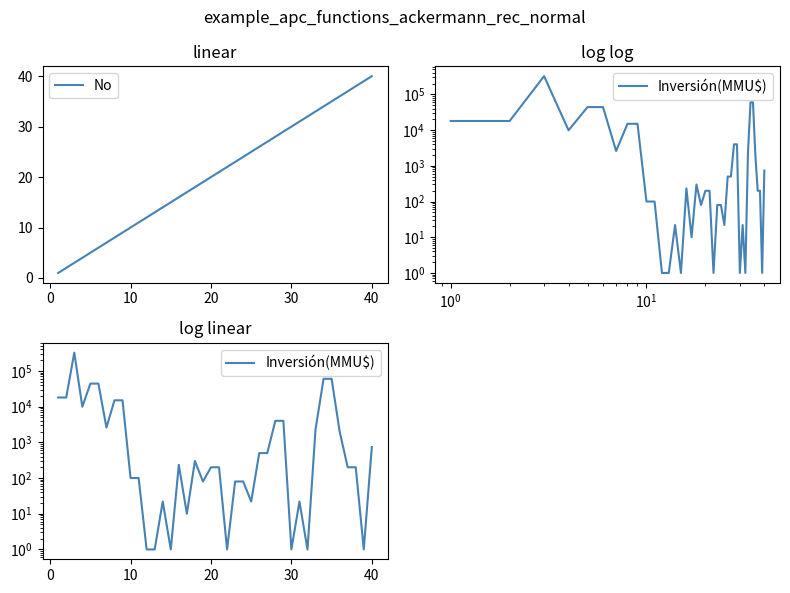

The No series shows 40 at 40. True or false?

True